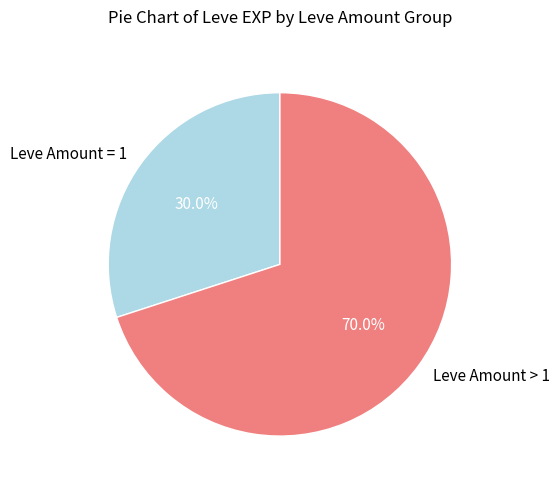

Is Leve Amount = 1 the majority of the pie?

No